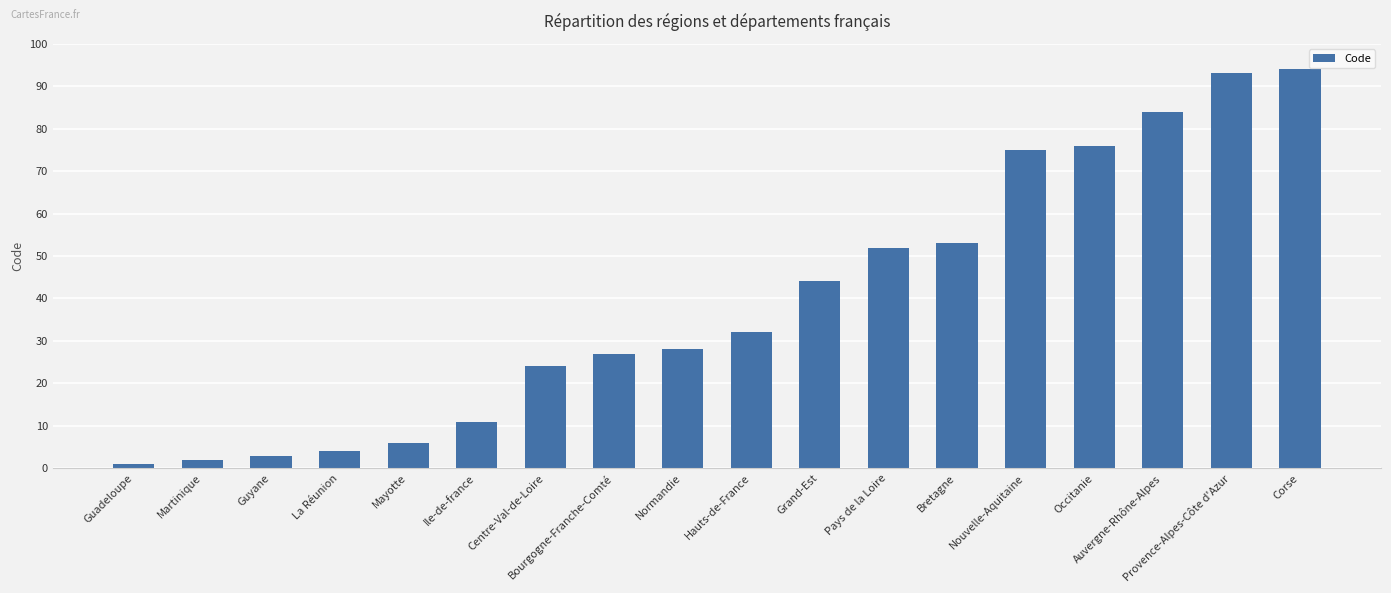

Reading left to right, list all the values displayed in this chart.

Guadeloupe=1	Martinique=2	Guyane=3	La Réunion=4	Mayotte=6	Ile-de-france=11	Centre-Val-de-Loire=24	Bourgogne-Franche-Comté=27	Normandie=28	Hauts-de-France=32	Grand-Est=44	Pays de la Loire=52	Bretagne=53	Nouvelle-Aquitaine=75	Occitanie=76	Auvergne-Rhône-Alpes=84	Provence-Alpes-Côte d'Azur=93	Corse=94